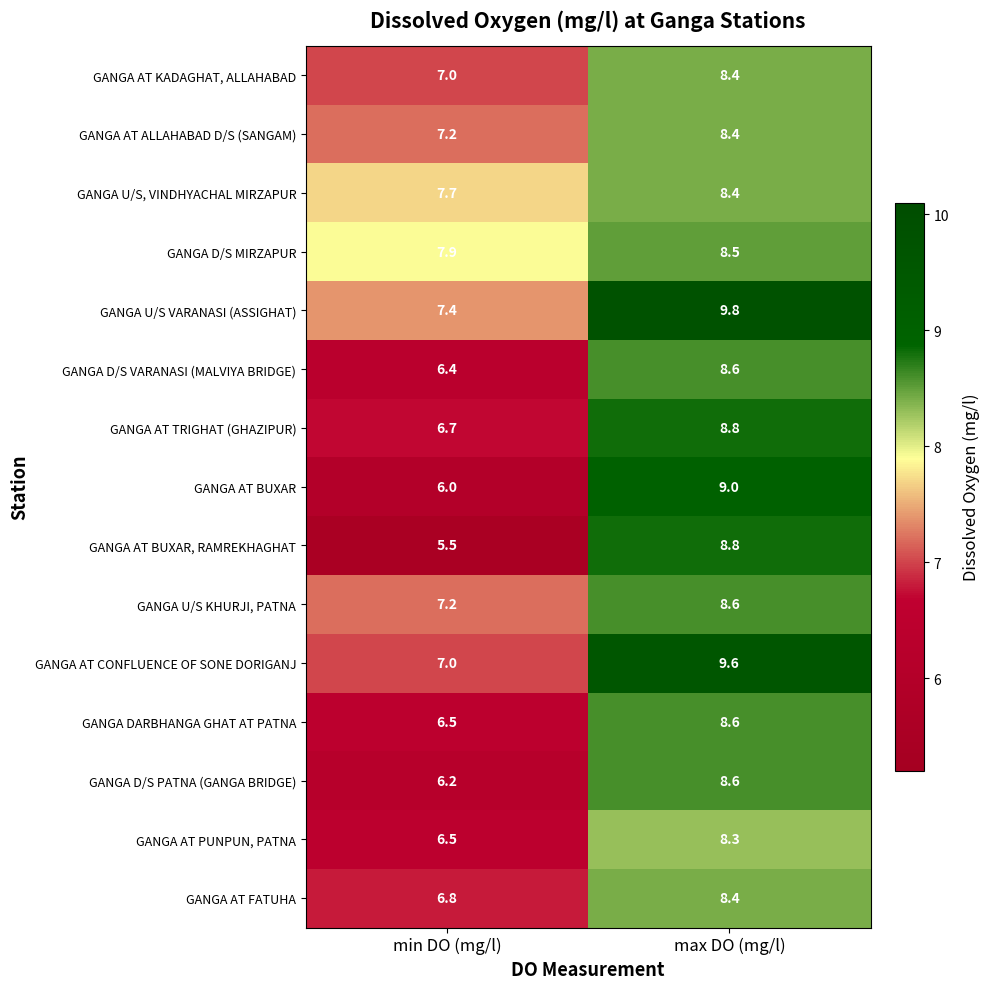

What is the greatest value displayed?

9.8